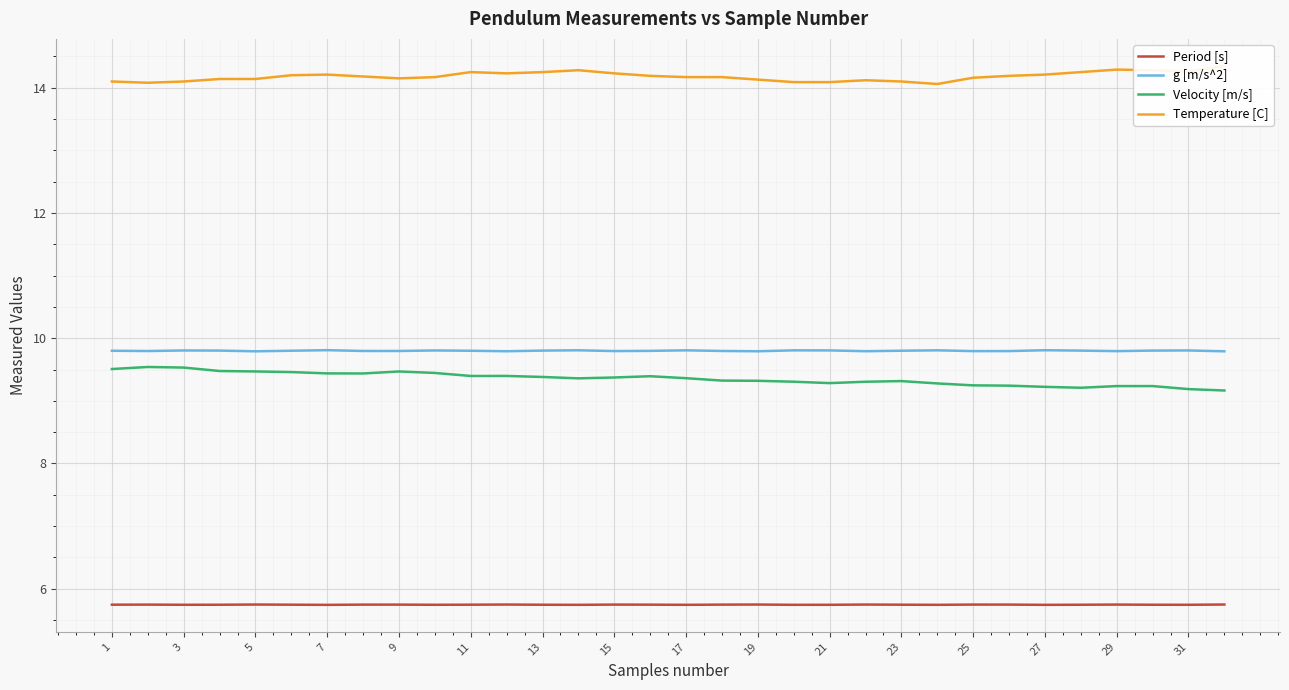

Is it true that g [m/s^2] equals 9.8 at 13?

True